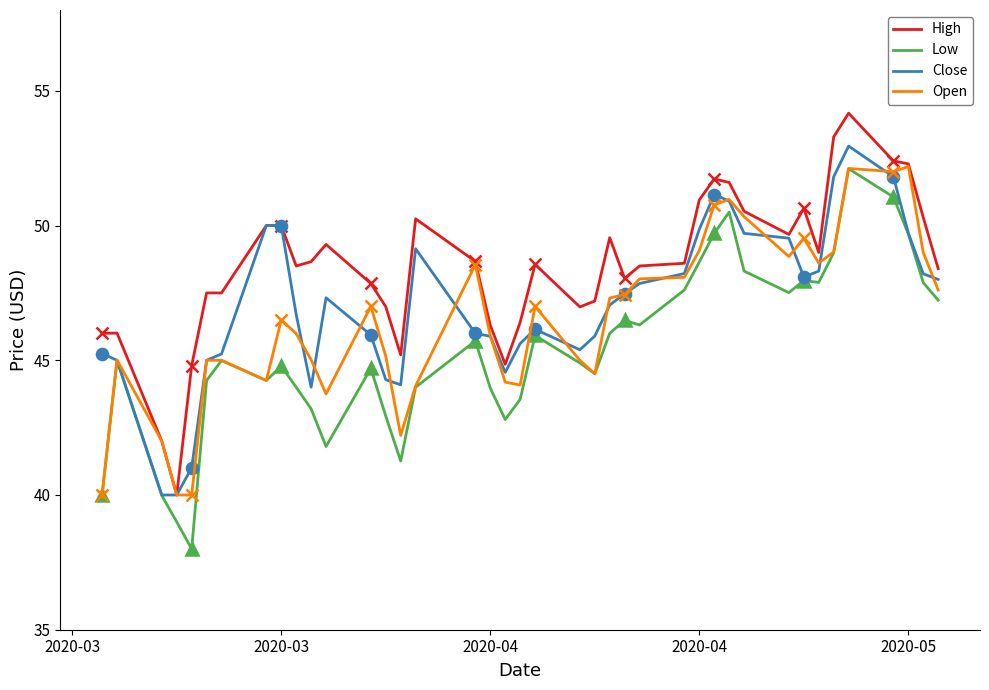

Which series has the largest range (max minus min)?

High